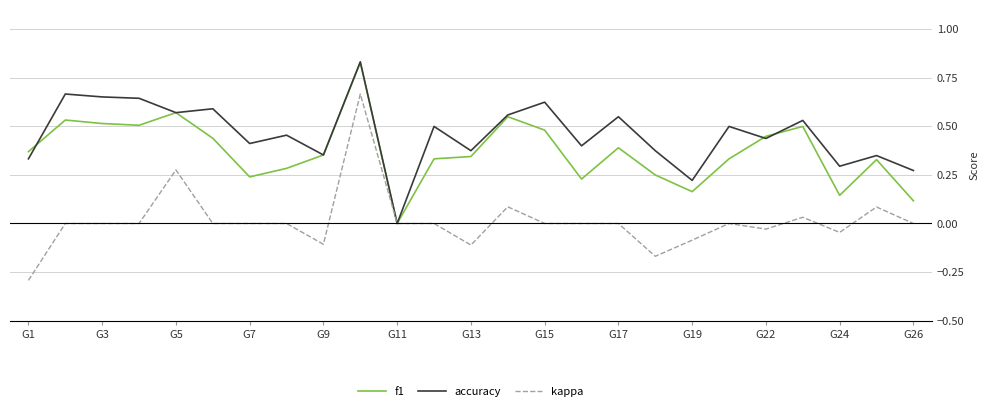

List the series in order of their overall mean, lowest first.

kappa, f1, accuracy